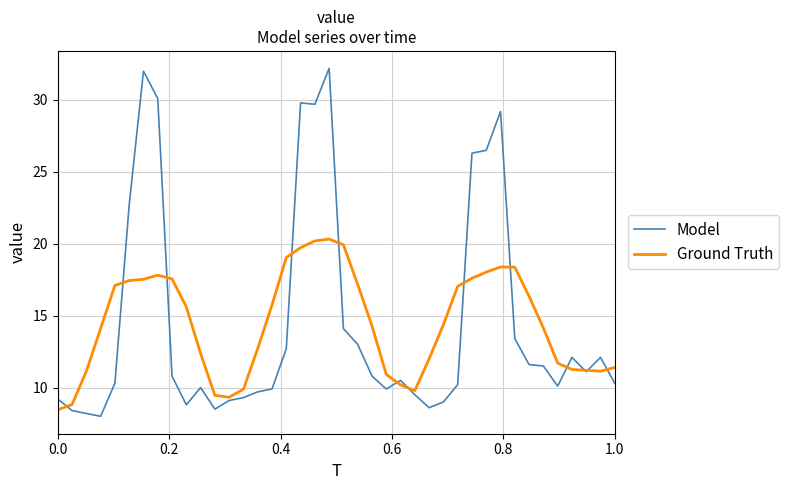

True or false: Model and Ground Truth cross at least once.

True